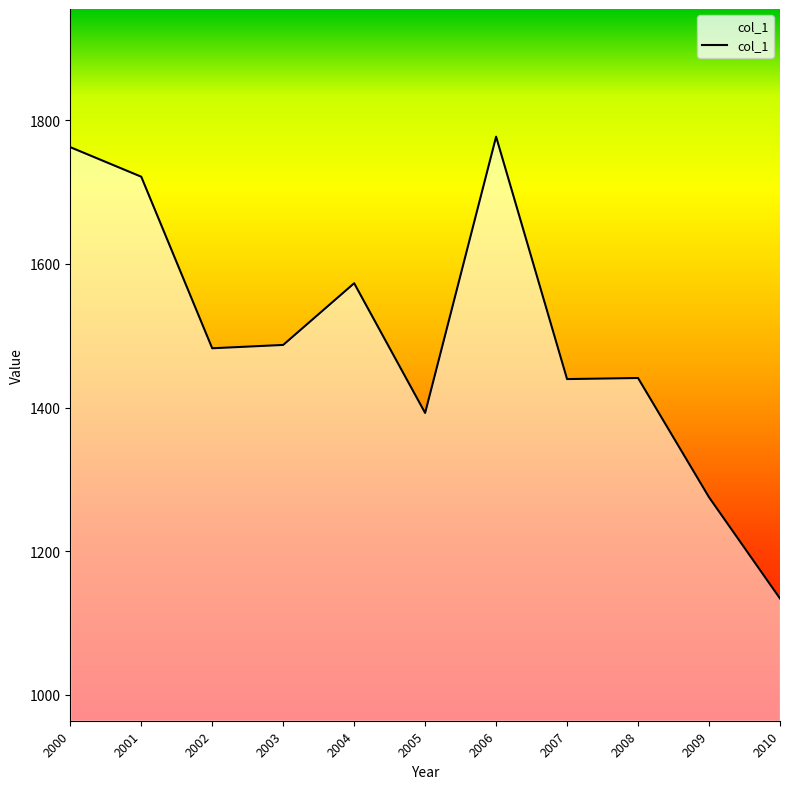

What is the change in value from 2004 to 2005?

-180.6